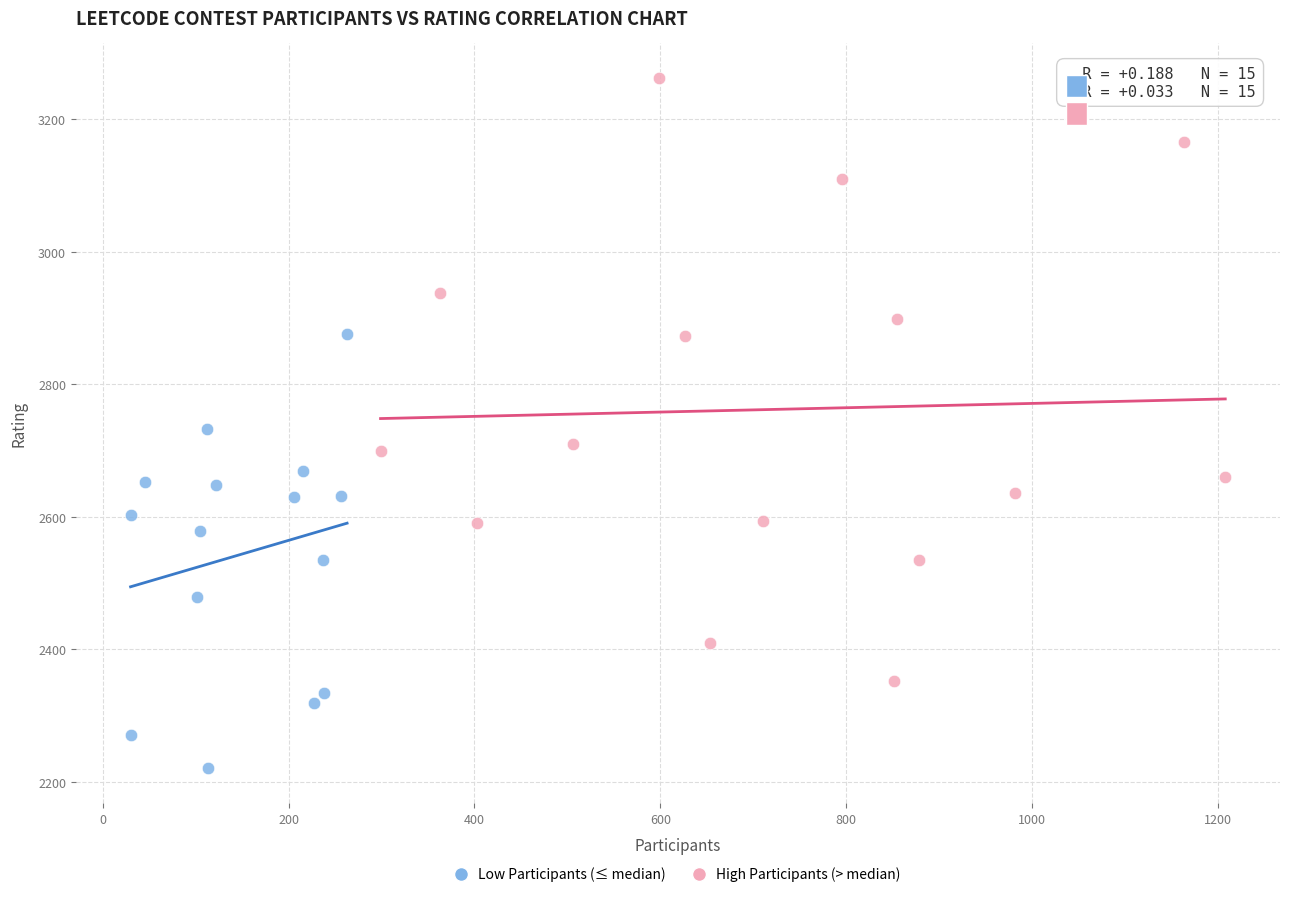

Which series contains the lowest Y value?

Low Participants (≤ median)